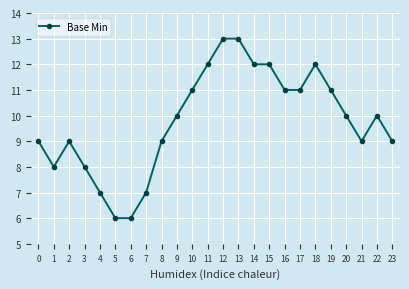

Is it true that the value at 9 is 13?

False